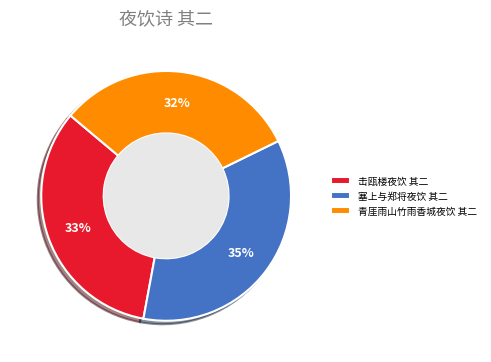

Rank the categories by value from highest to lowest.

塞上与郑将夜饮 其二, 击瓯楼夜饮 其二, 青厓雨山竹雨香城夜饮 其二